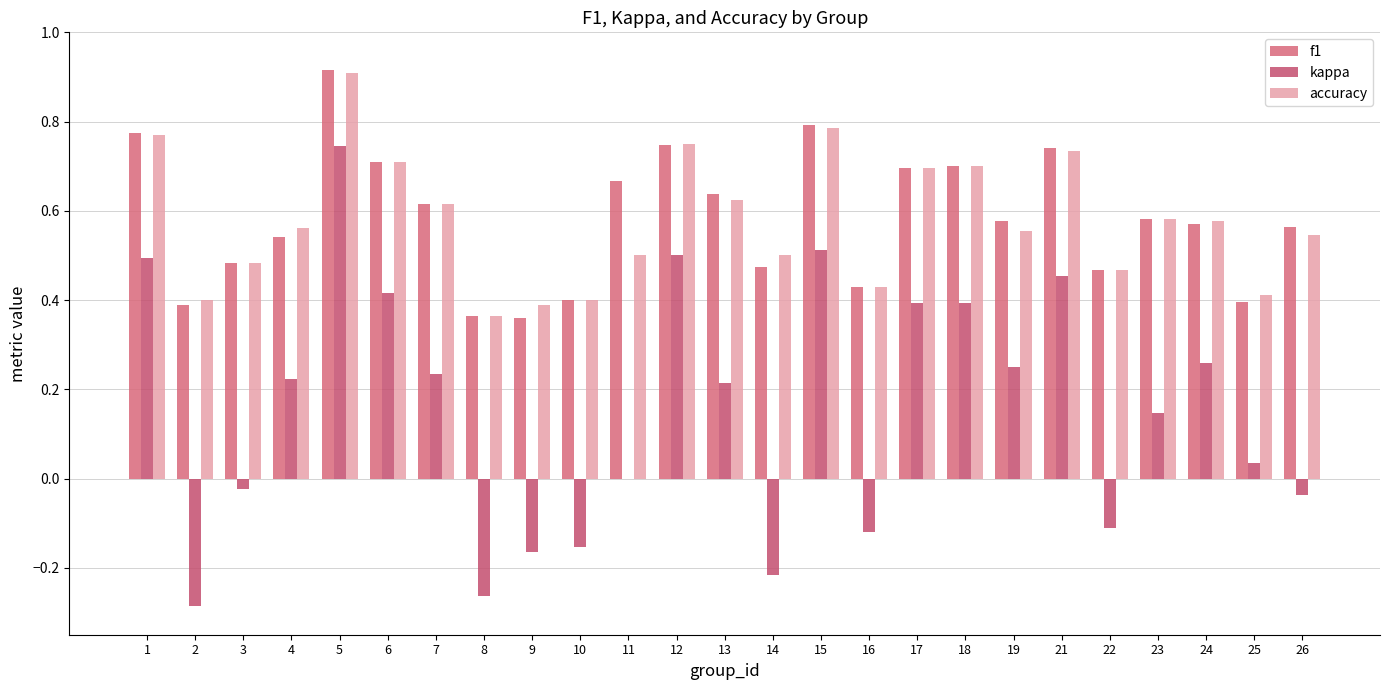

How many accuracy values are between 0 and 1?

25